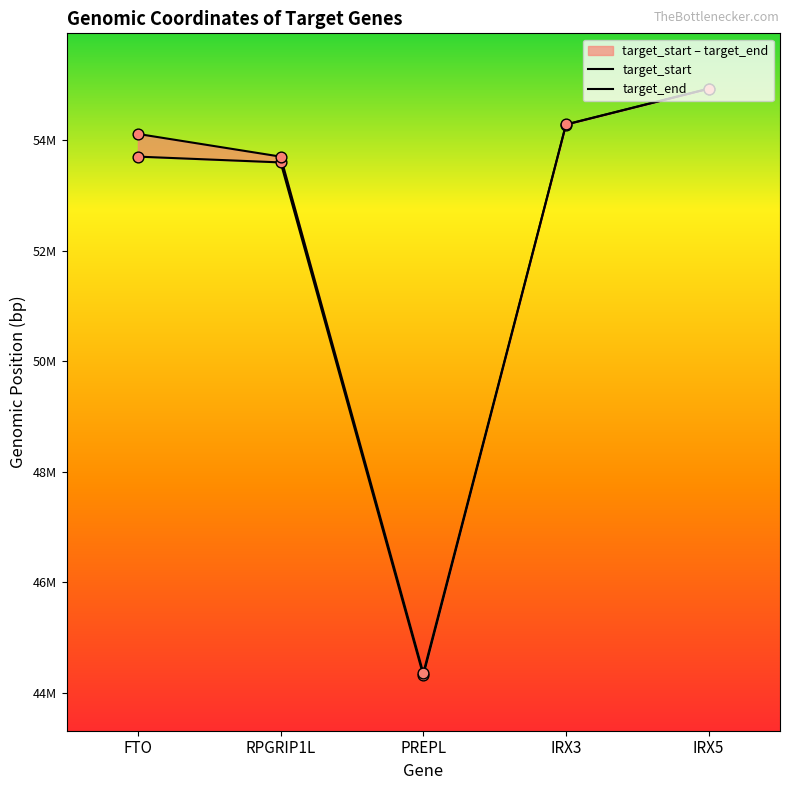

Which series has the largest total across all categories?

target_end